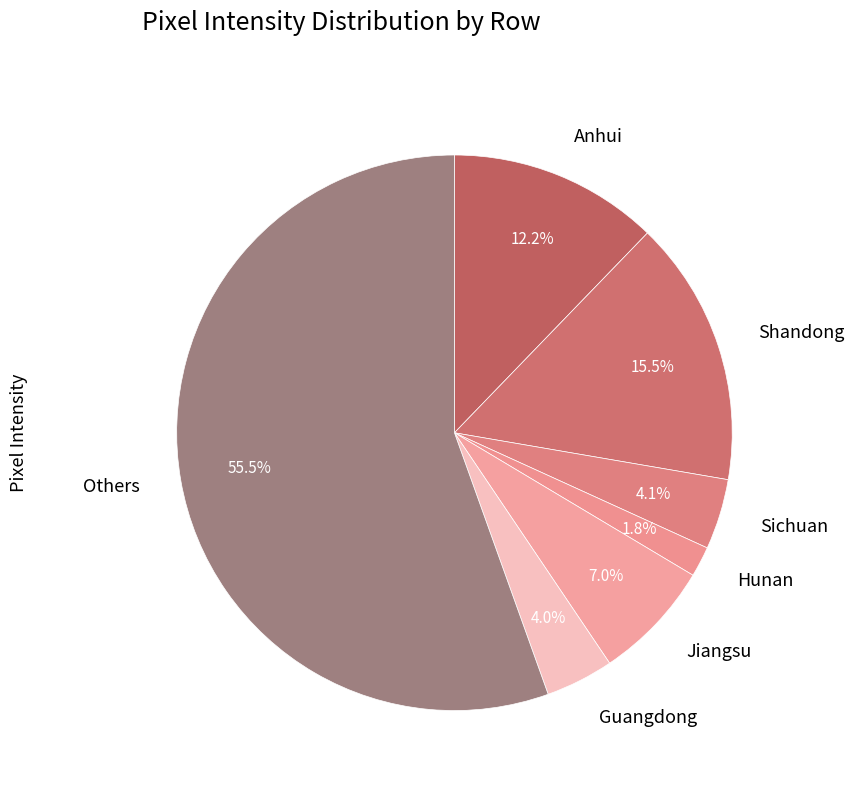

What percentage is NOT represented by Sichuan?

95.9%